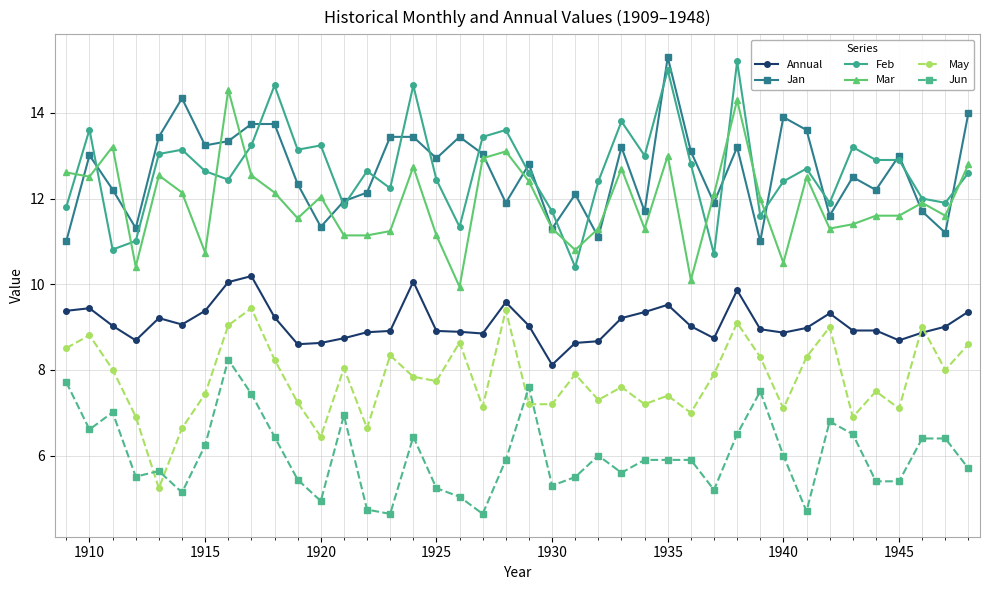

True or false: Jan and May cross at least once.

False